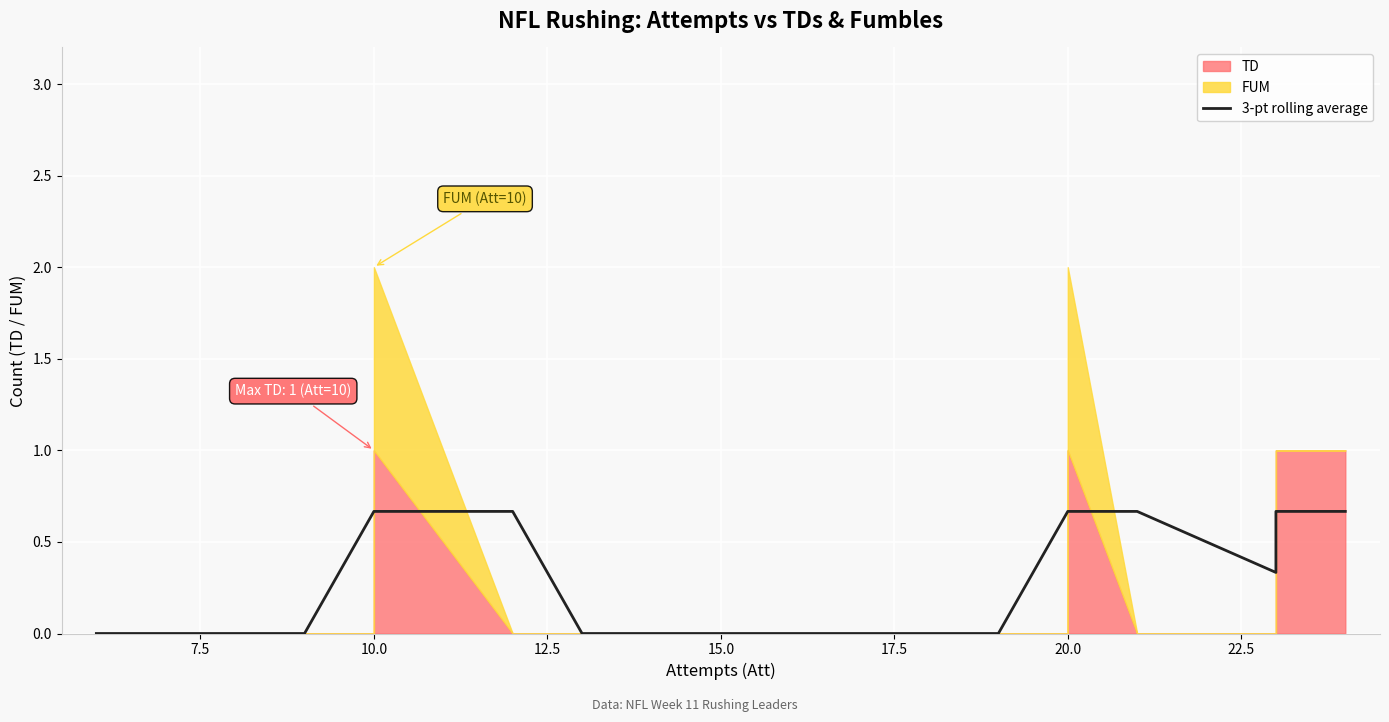

How many values exceed 0?

9